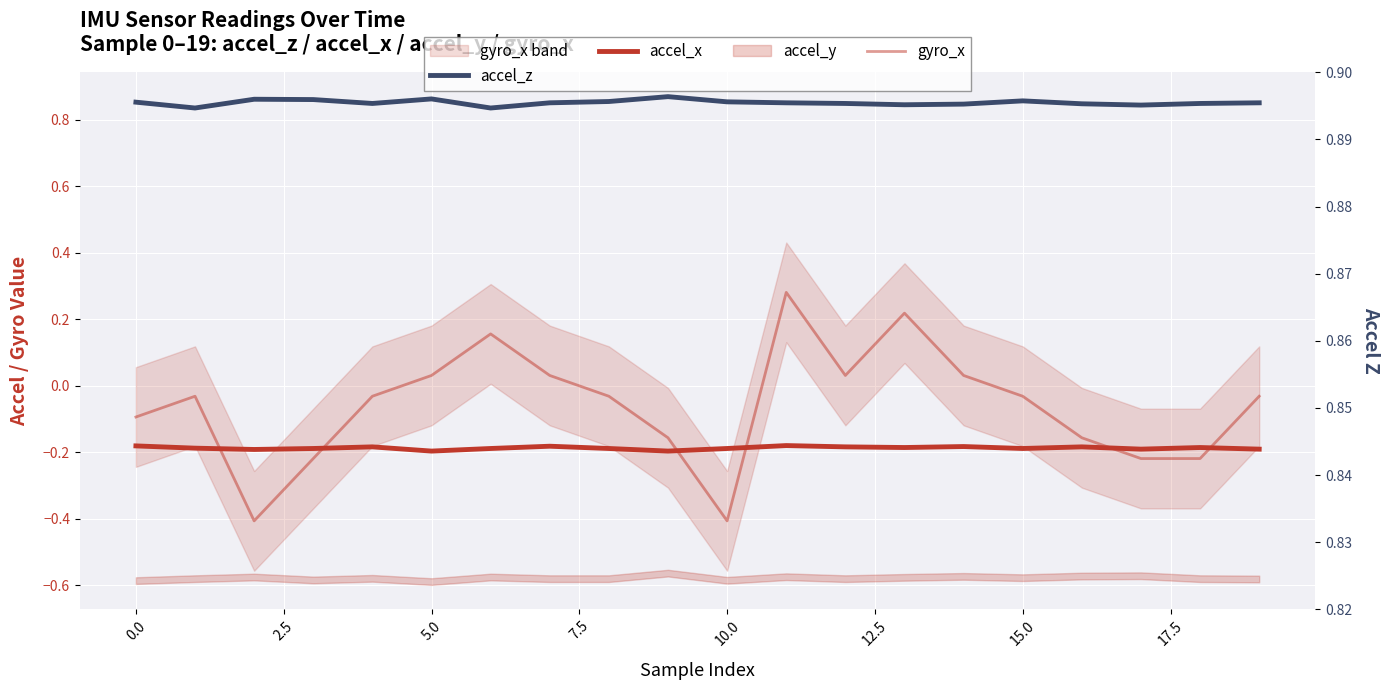

True or false: accel_x and gyro_x intersect in this chart.

True